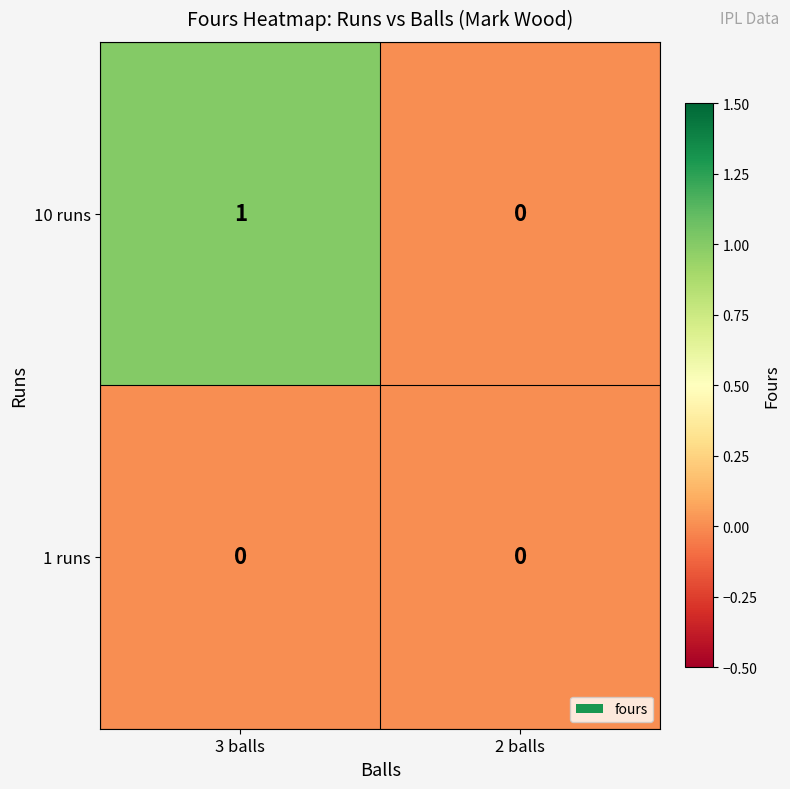

Is it true that 1 runs equals 0 at 3 balls?

True